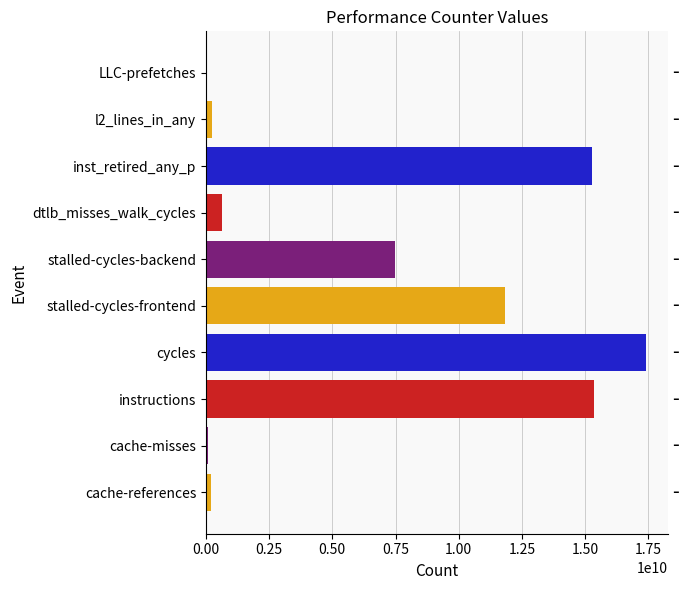

What is the difference between the values at instructions and l2_lines_in_any?

15110462488